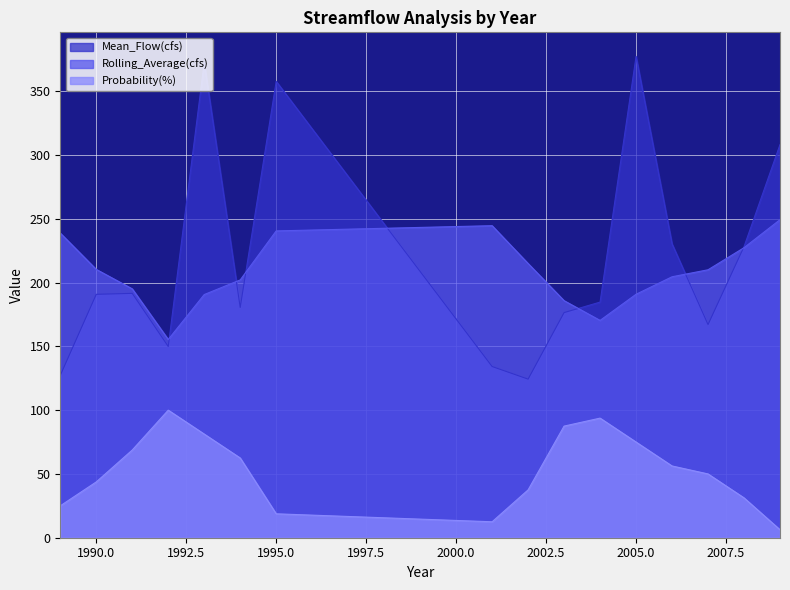

At which label does Rolling_Average(cfs) first exceed 210?

1989